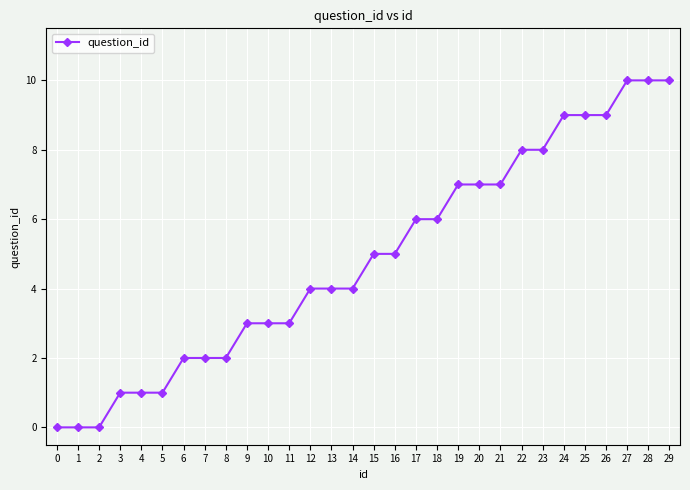

What is the sum of the values at 18 and 9?

9